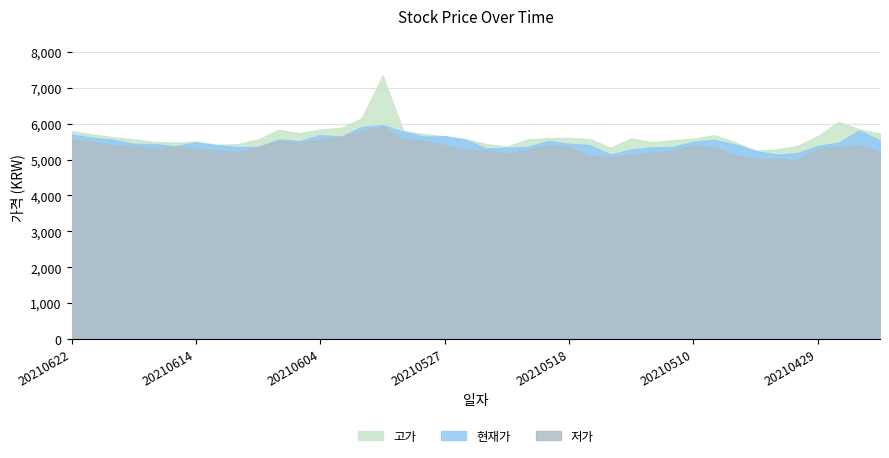

True or false: 현재가 and 고가 cross at least once.

False